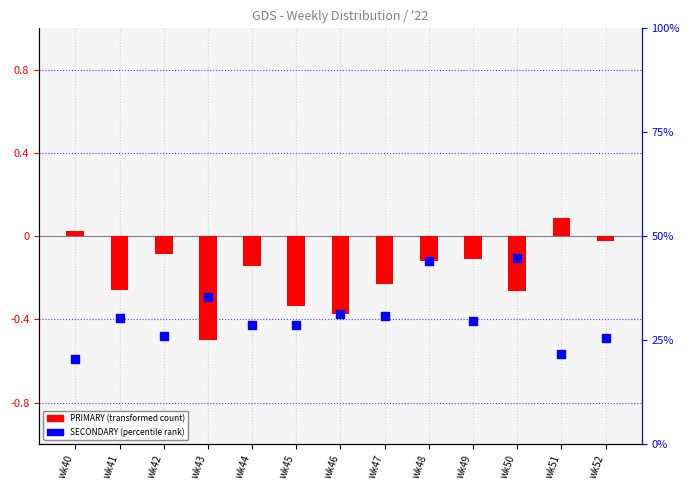

Which series contains the highest Y value?

SECONDARY (percentile)